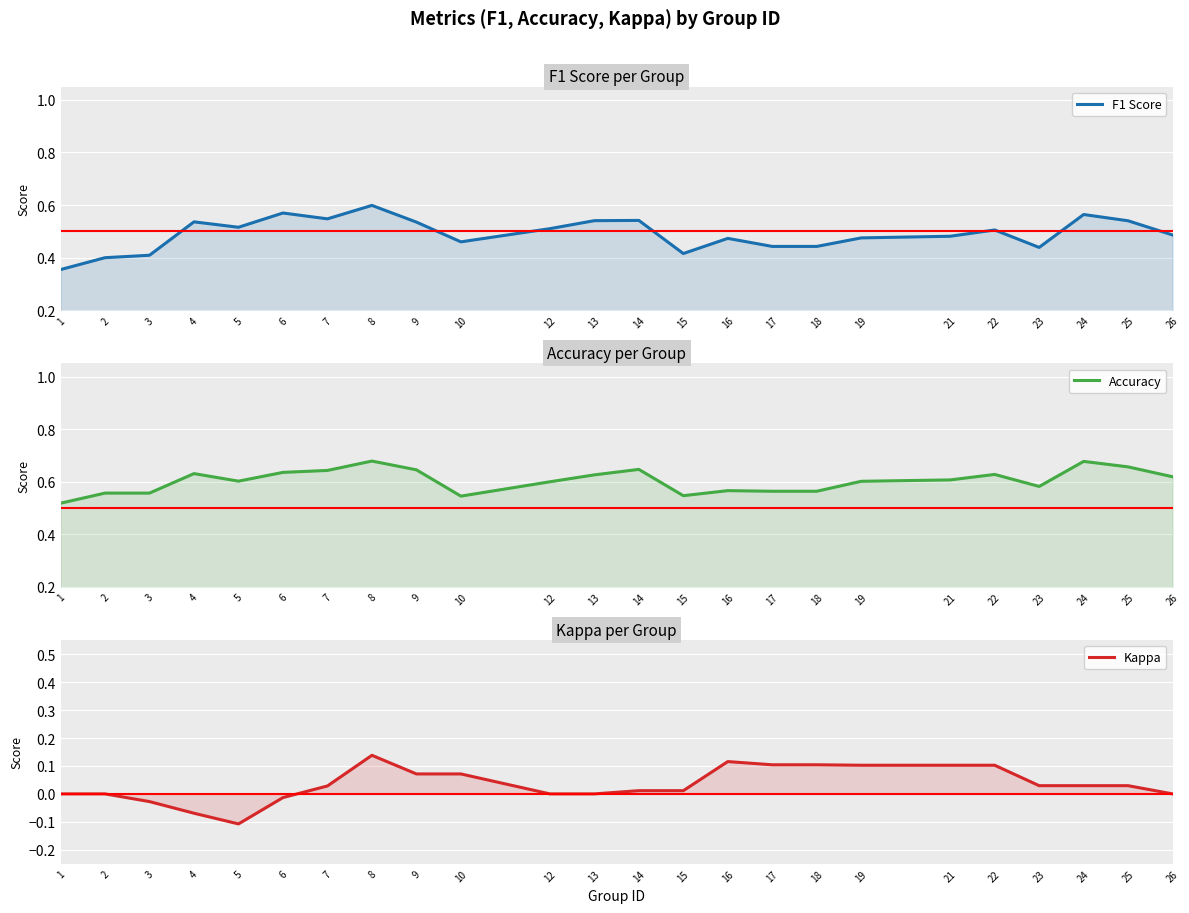

True or false: Kappa and Accuracy intersect in this chart.

False